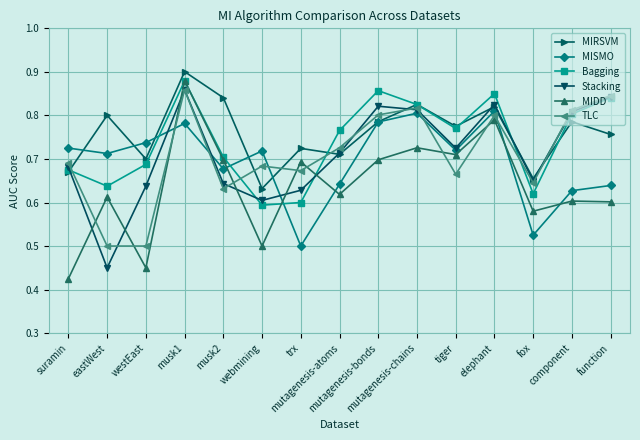

What is the label of the 14th point from the left?

component